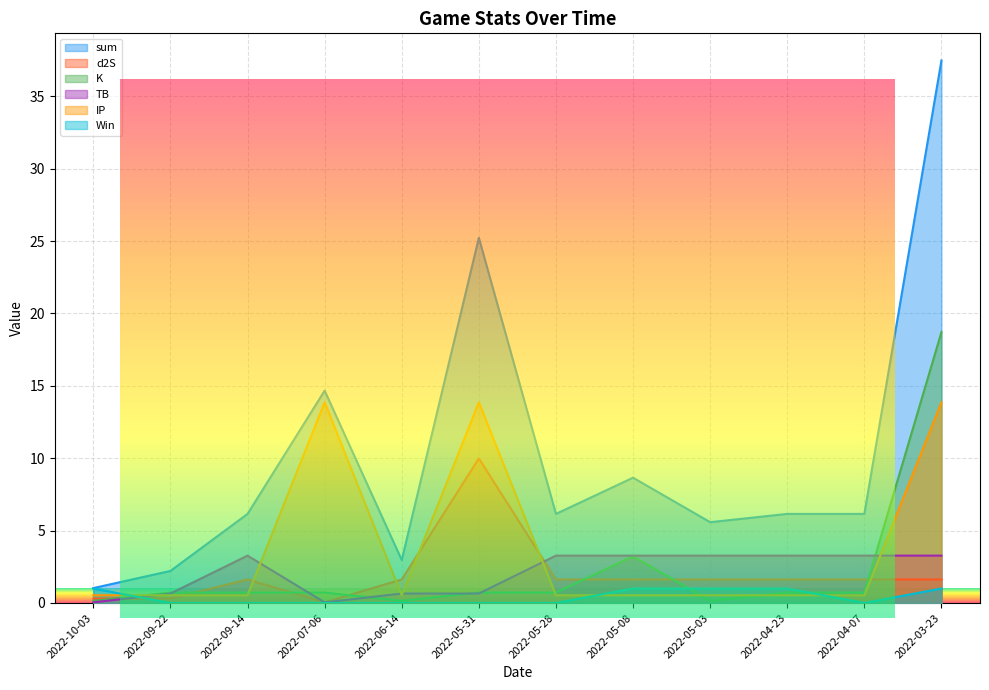

Which series ends up on top after the final intersection of IP and d2S?

IP